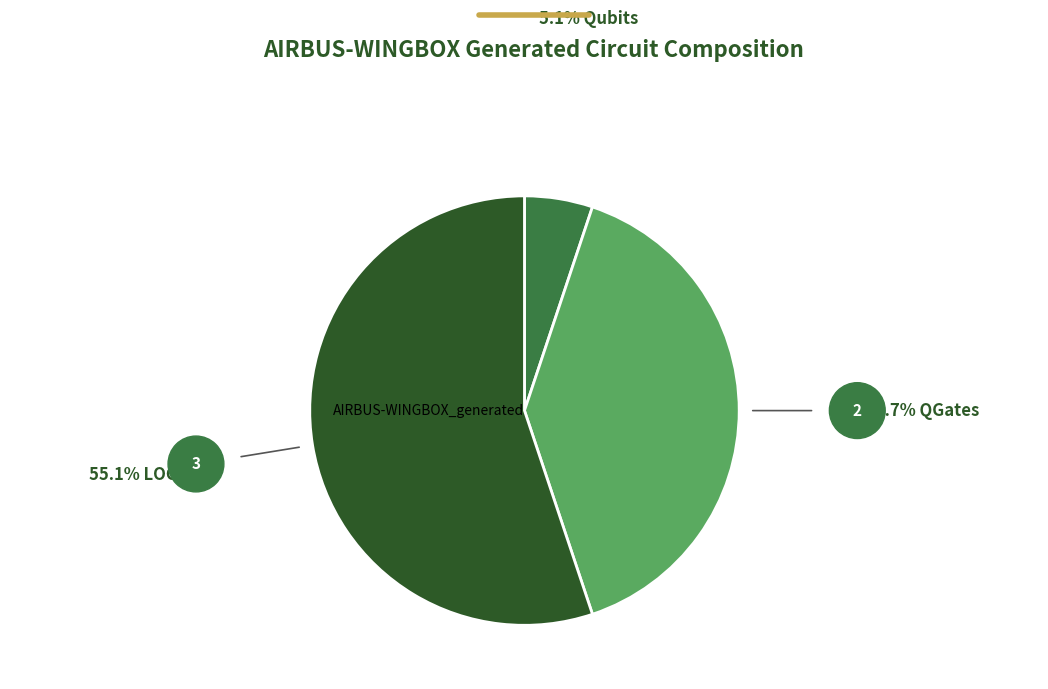

What is the majority slice?

LOC